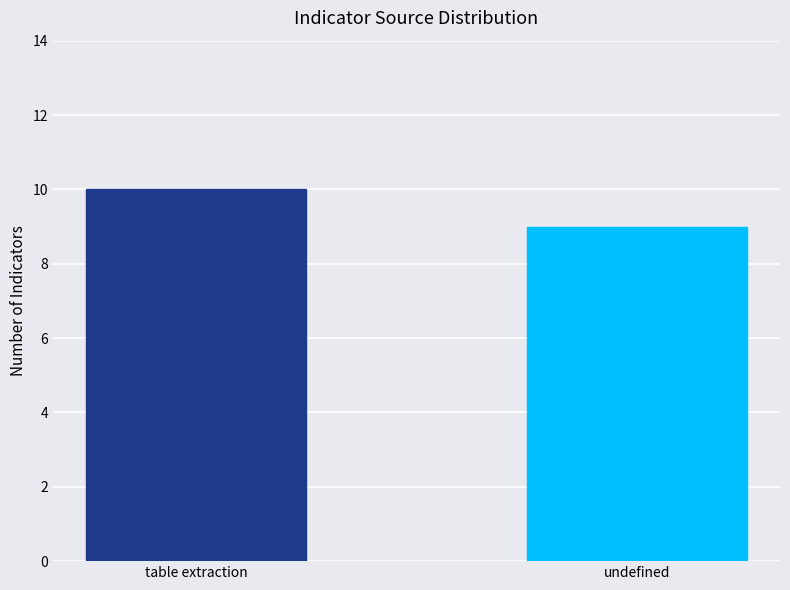

Are the bars grouped side by side (vs. stacked)?

No